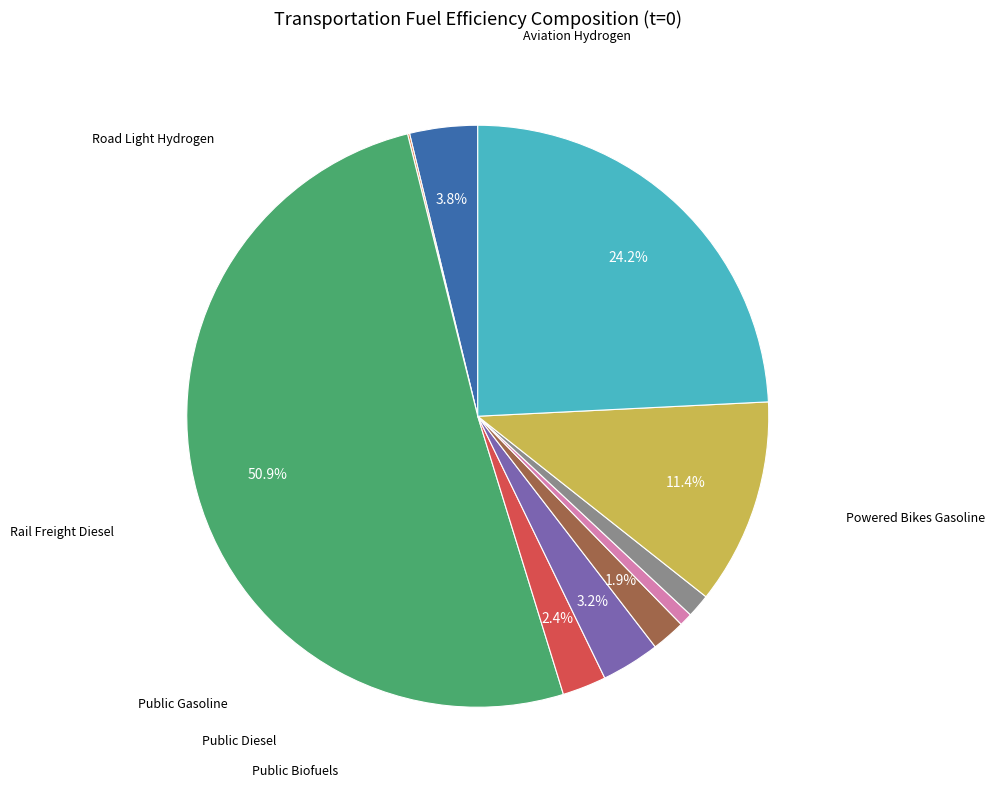

How many segments does this pie chart have?

10